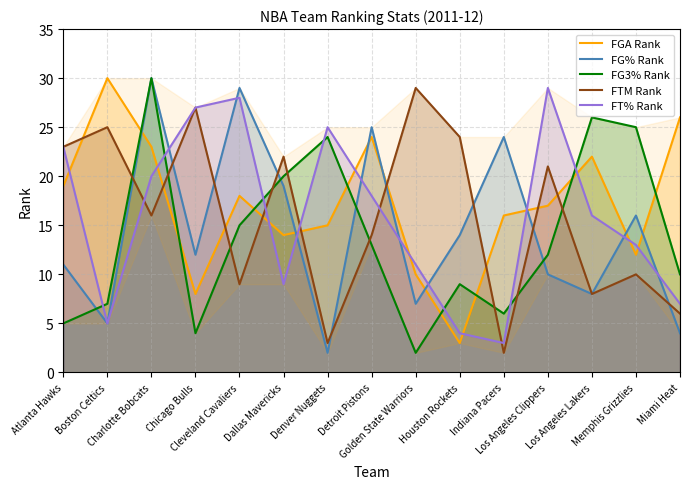

What is the label of the 9th point from the right?

Denver Nuggets